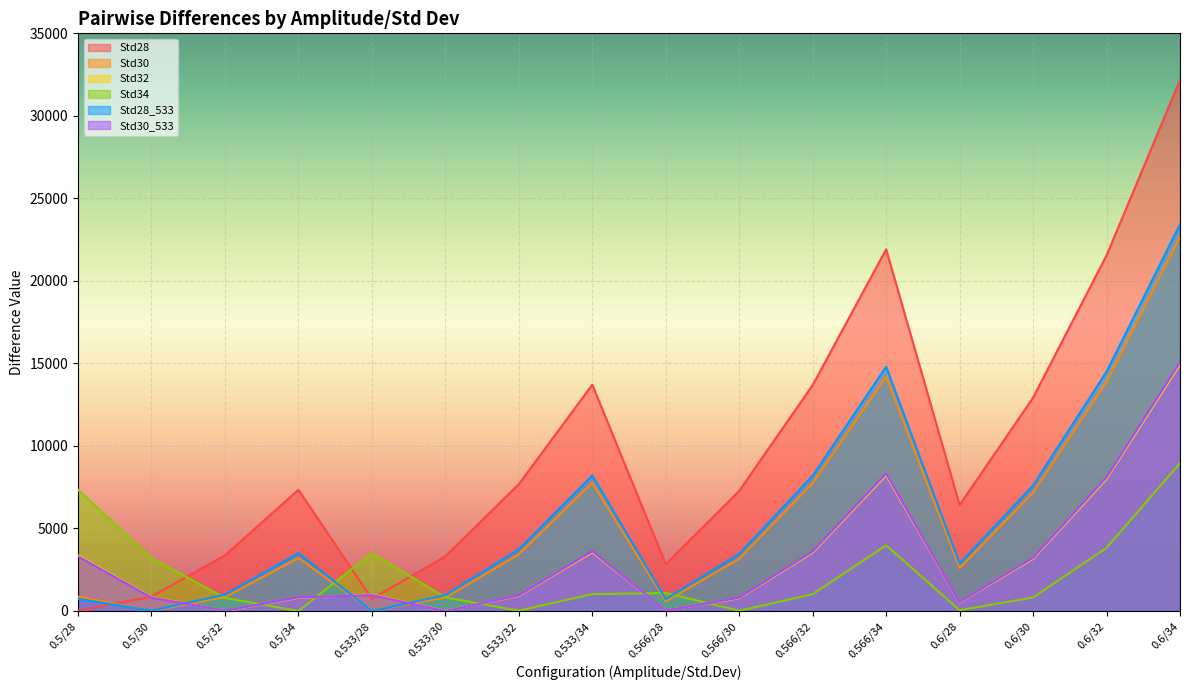

What is the total value across all series at 0.566/30?

15499.9